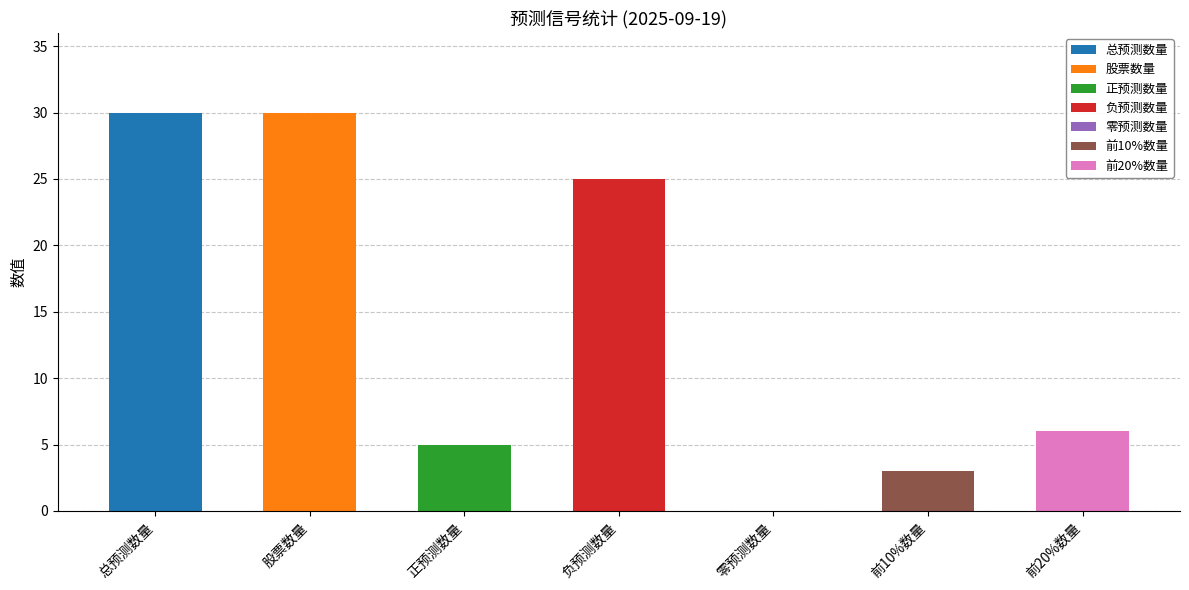

List the labels in order of value, smallest first.

零预测数量, 前10%数量, 正预测数量, 前20%数量, 负预测数量, 总预测数量, 股票数量